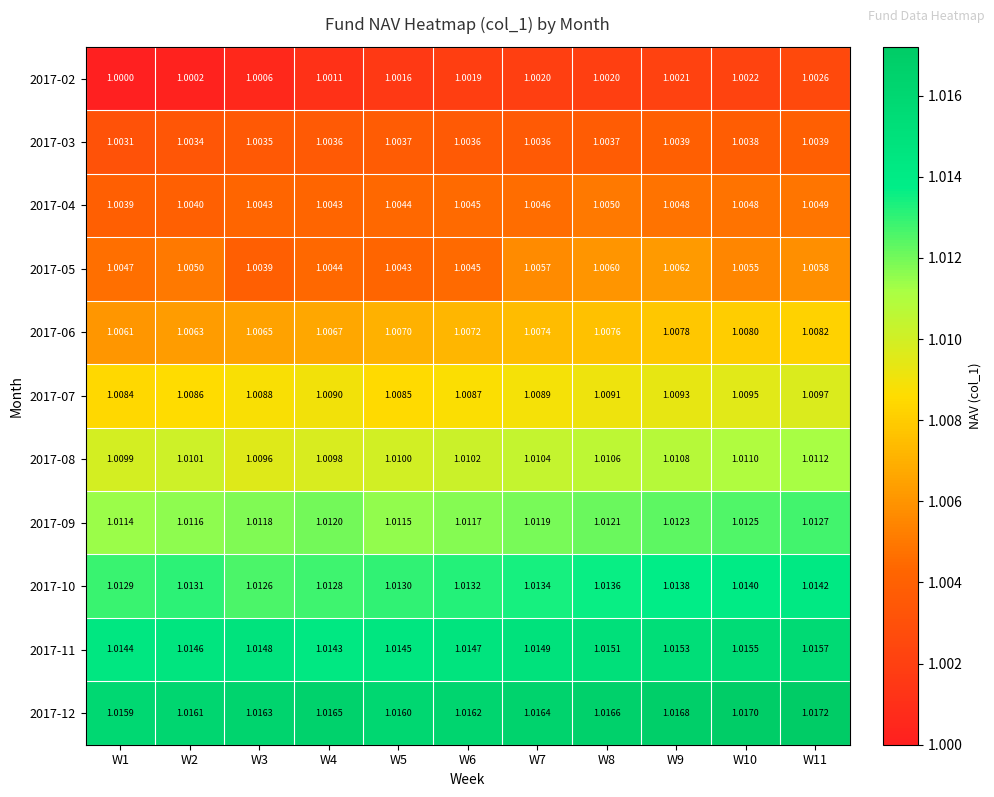

What is the total value across all series at W10?

11.1